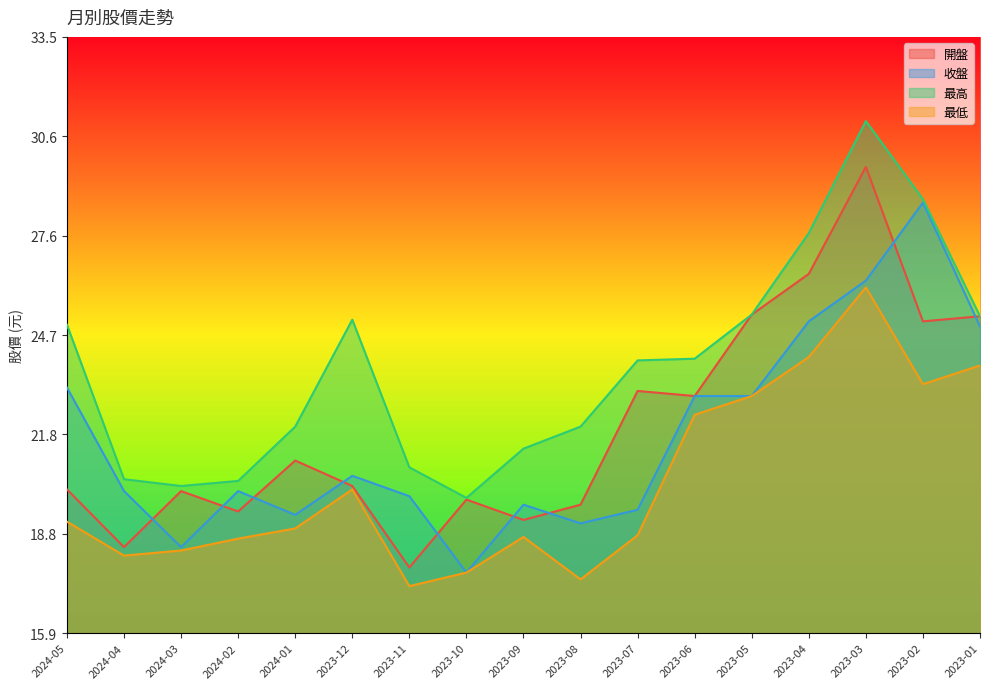

How many data points does each series have?

17